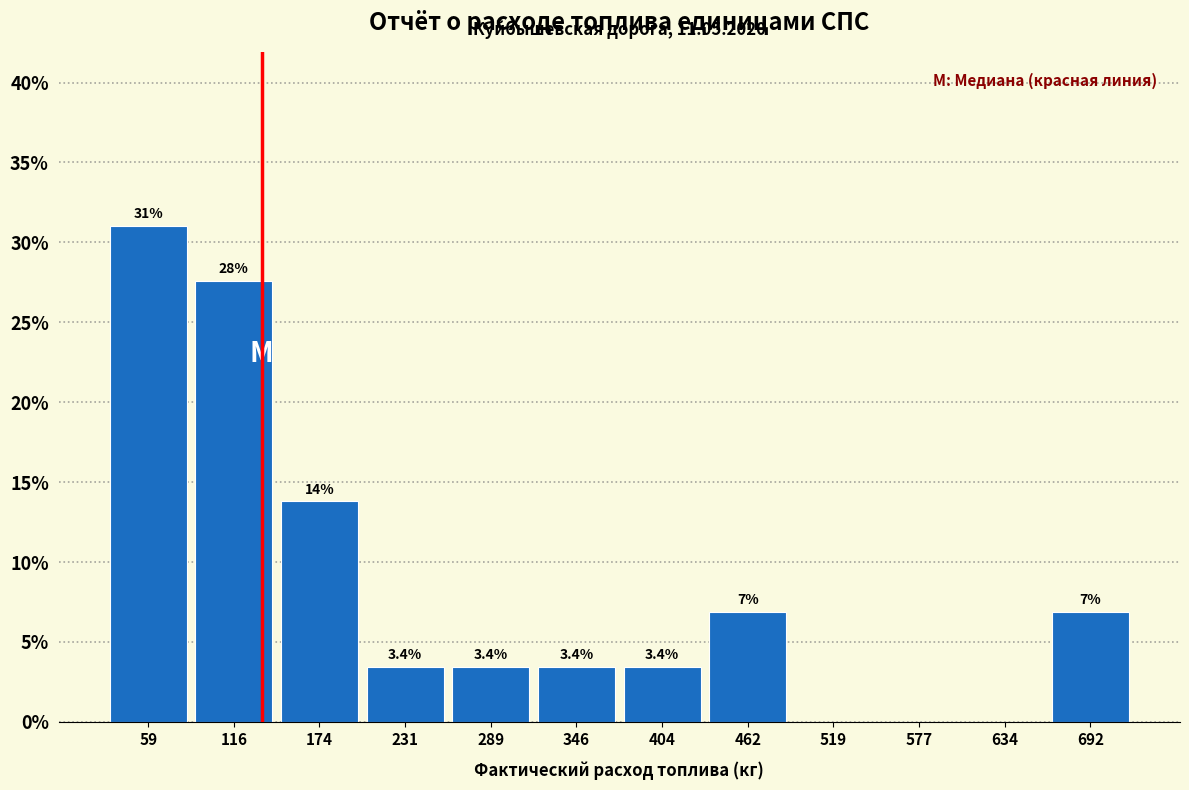

Over which range of the x-axis is the bar tallest?

30 to 90